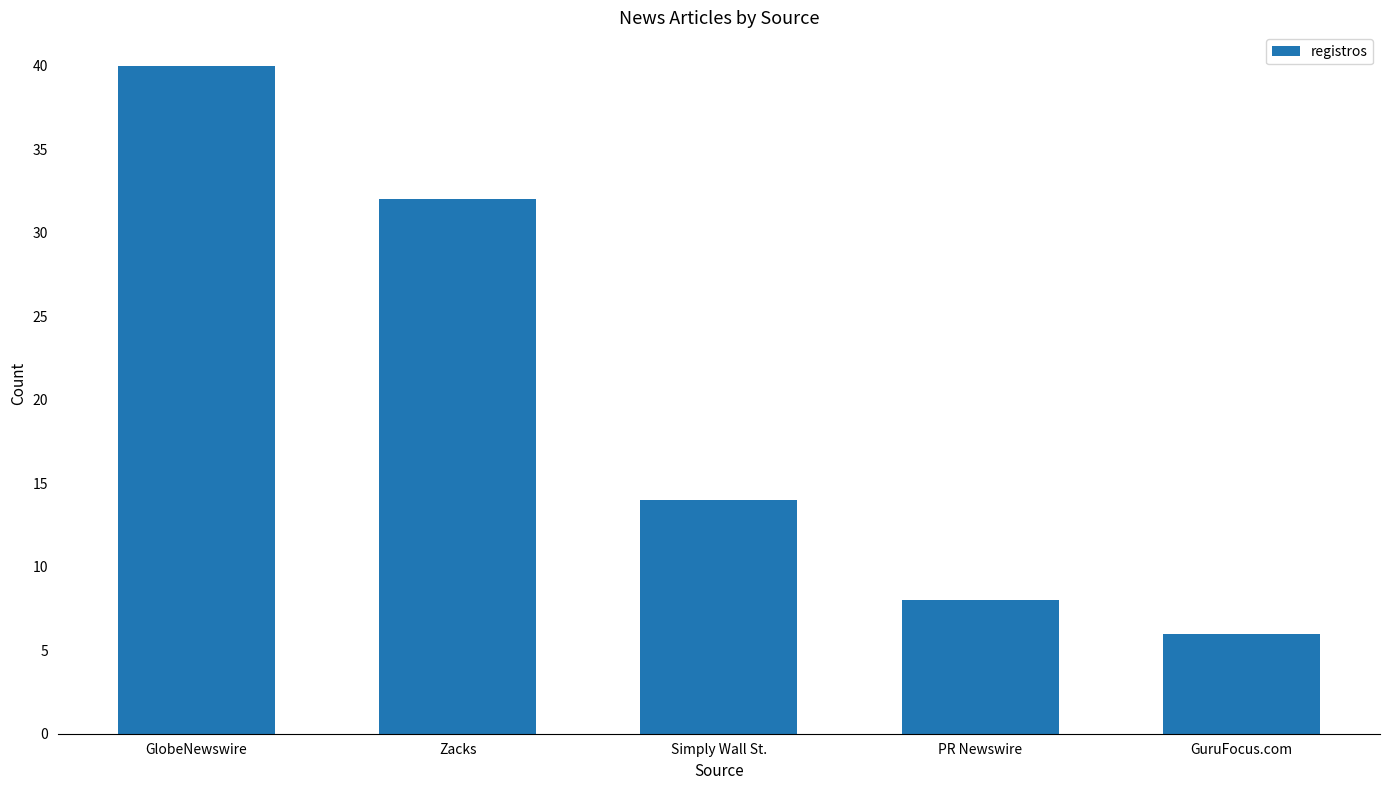

What is the difference between the maximum and minimum values?

34